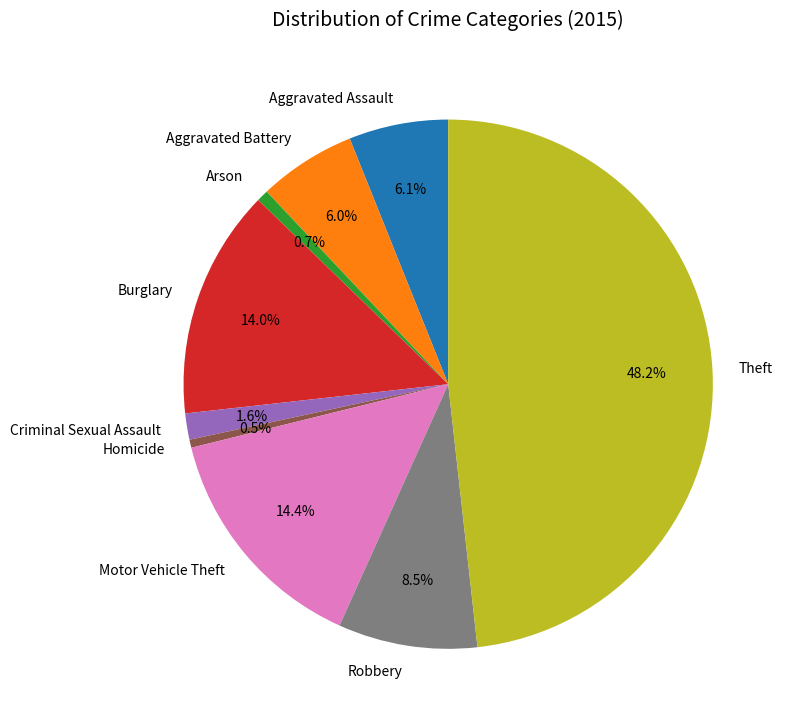

What percentage is NOT represented by Motor Vehicle Theft?

85.6%